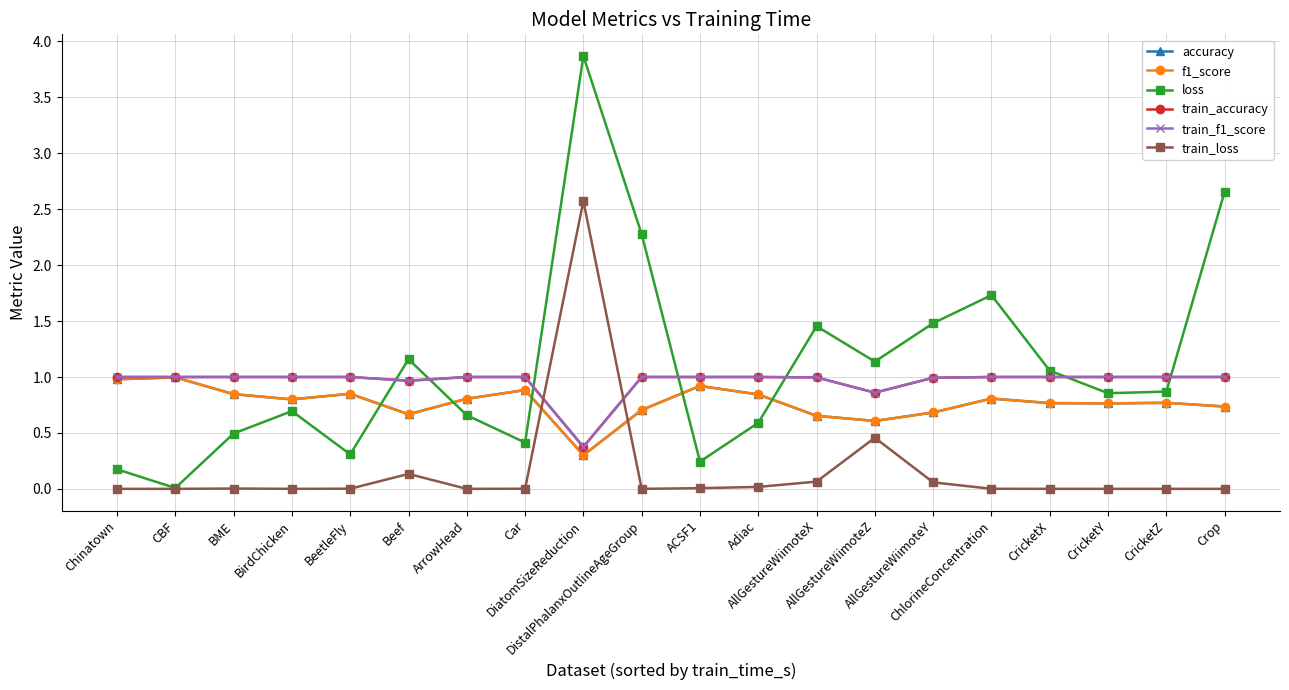

True or false: train_f1_score and train_loss intersect in this chart.

True